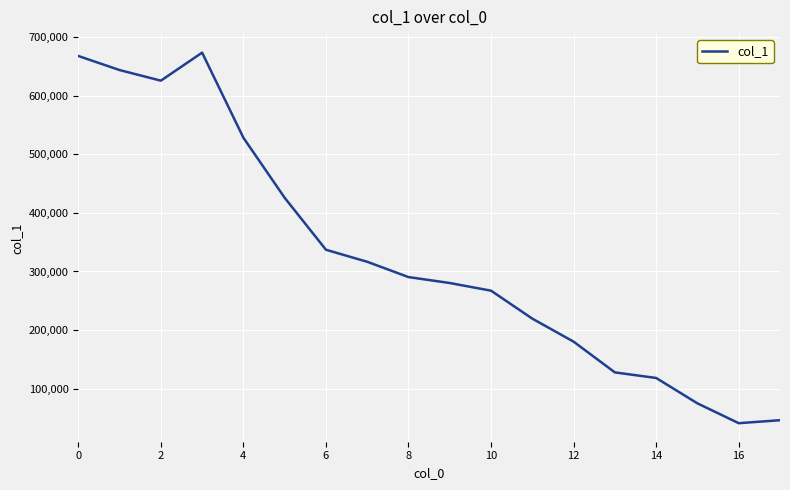

What is the maximum value shown in the chart?

673979